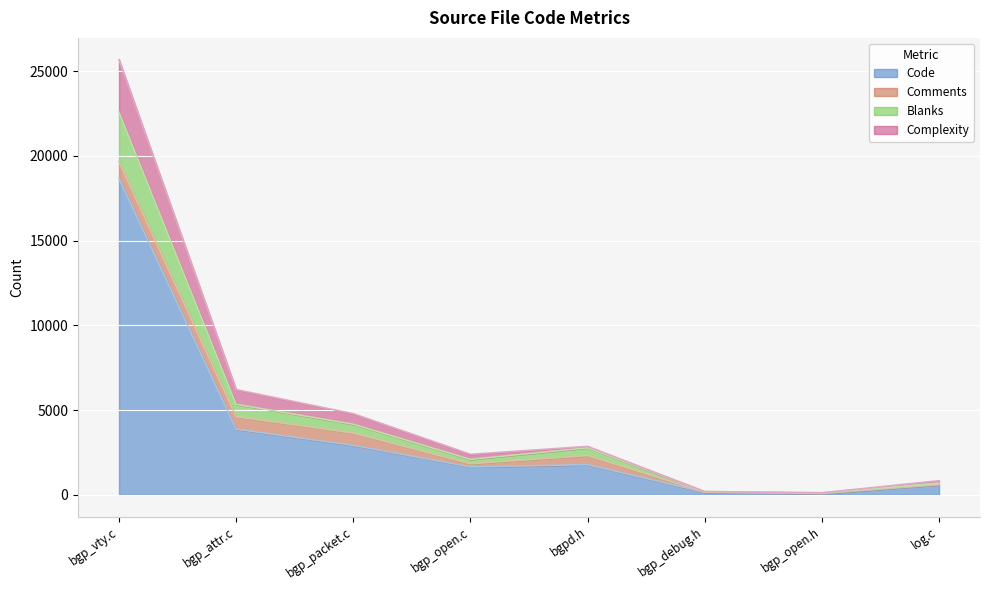

At which category is the sum across all series the highest?

bgp_vty.c